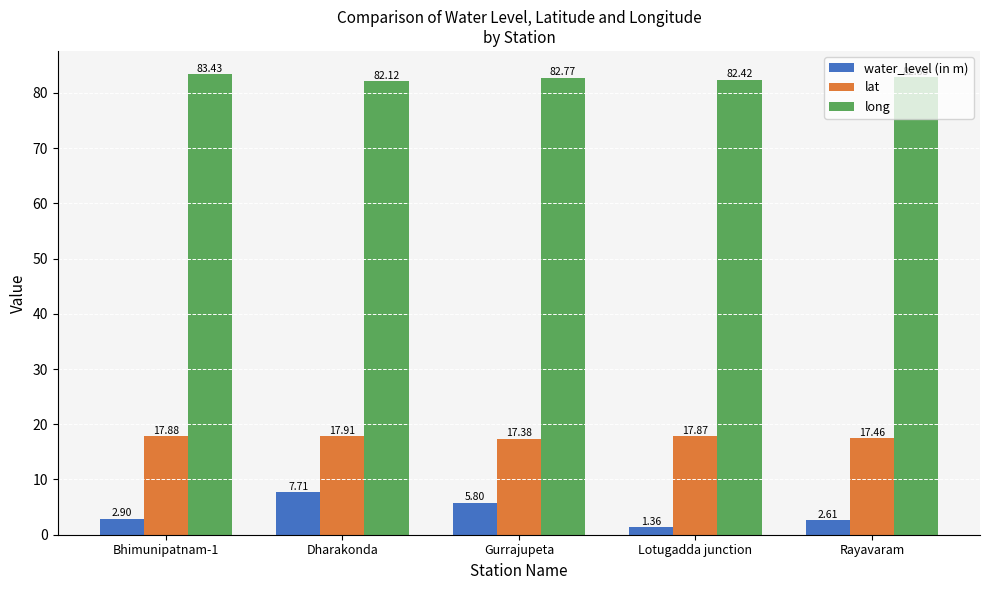

What is the difference between the maximum and second lowest values in the long series?

1.0